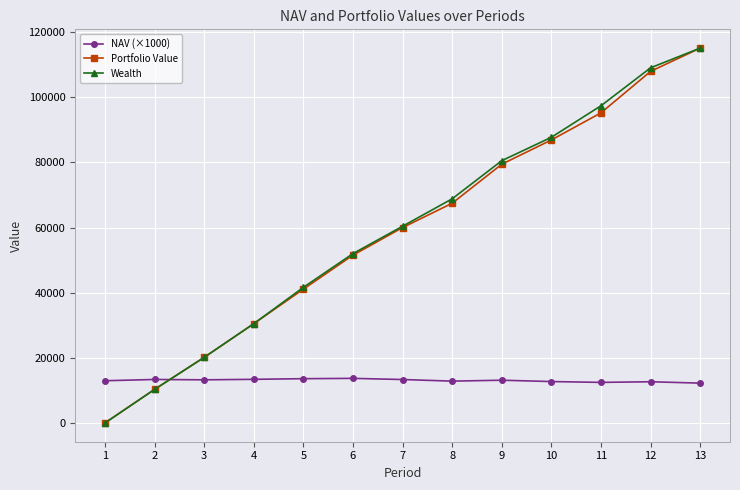

Which series ends up on top after the final intersection of Wealth and NAV (×1000)?

Wealth